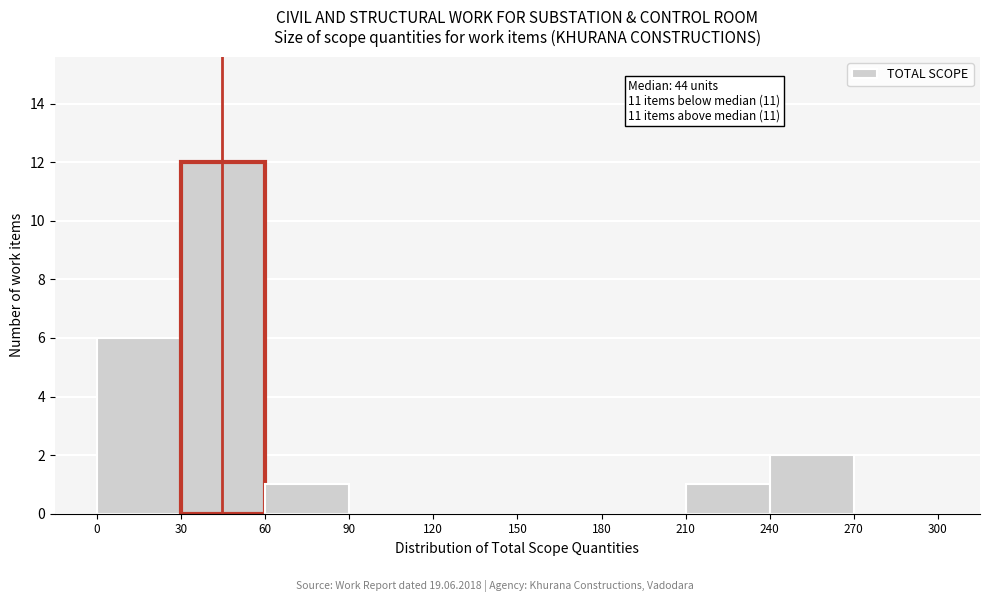

Over which range of the x-axis is the bar tallest?

30 to 60